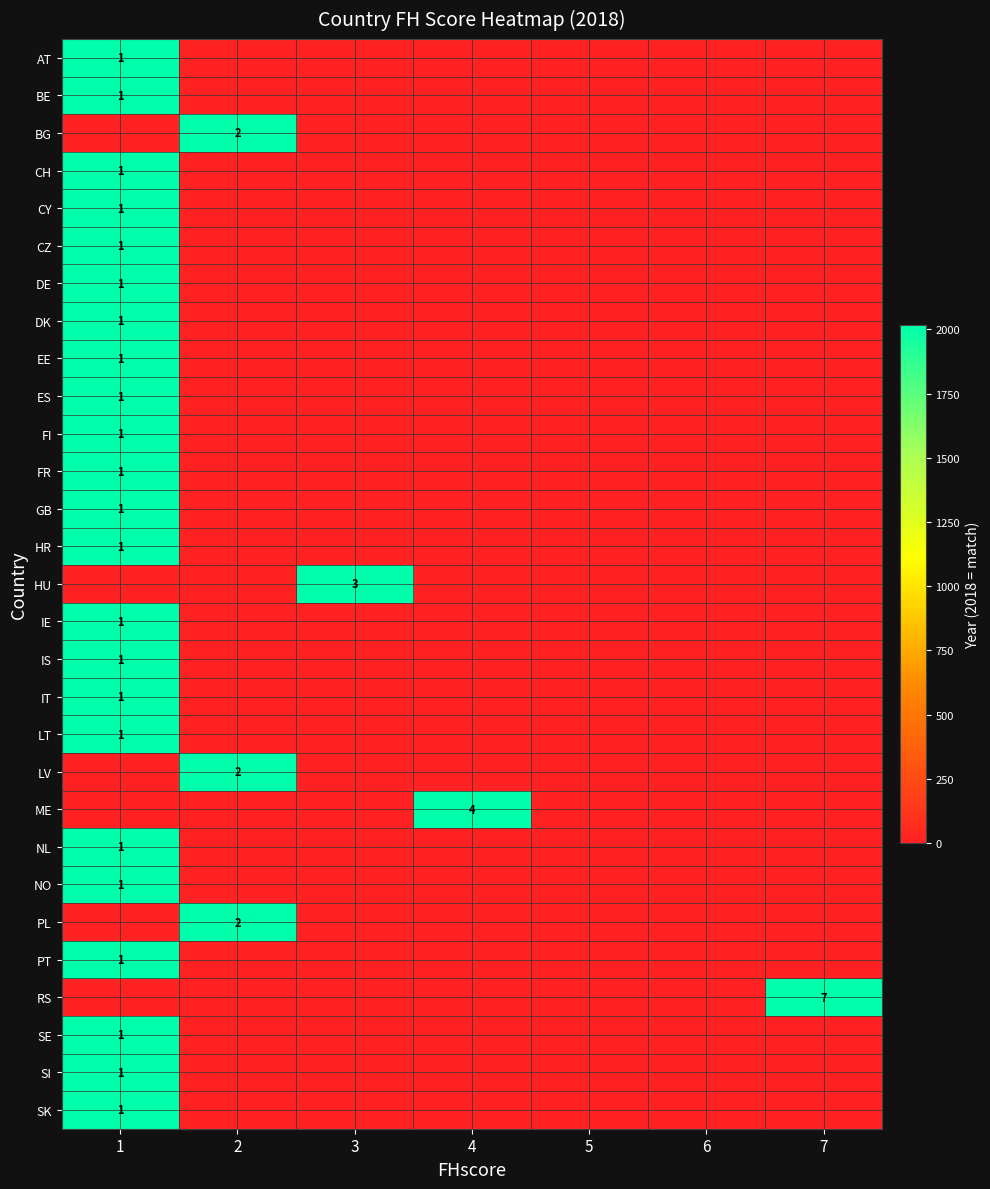

The CY series shows 1 at 1. True or false?

True